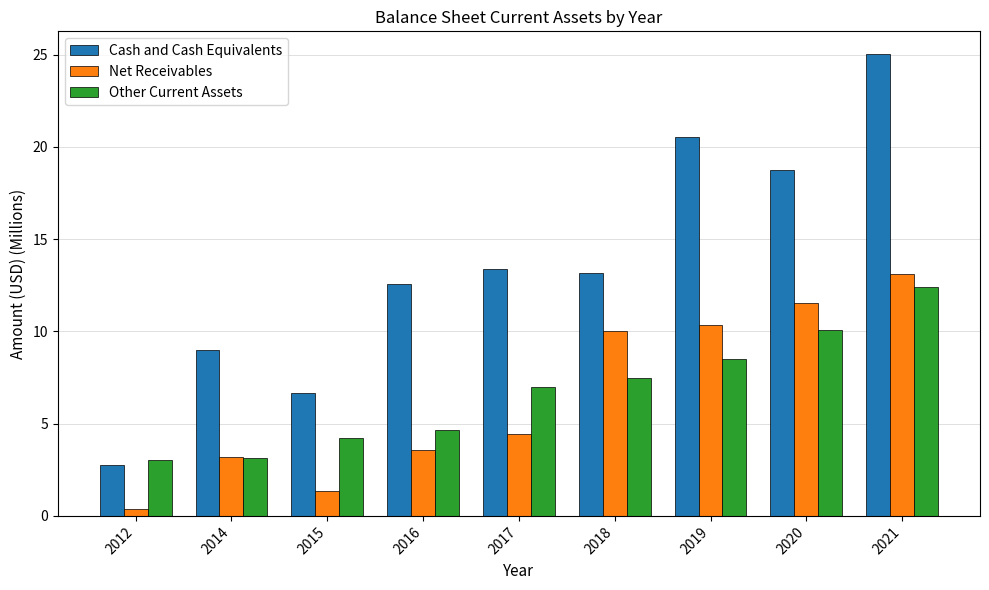

What is the sum of all Other Current Assets values?

60.4